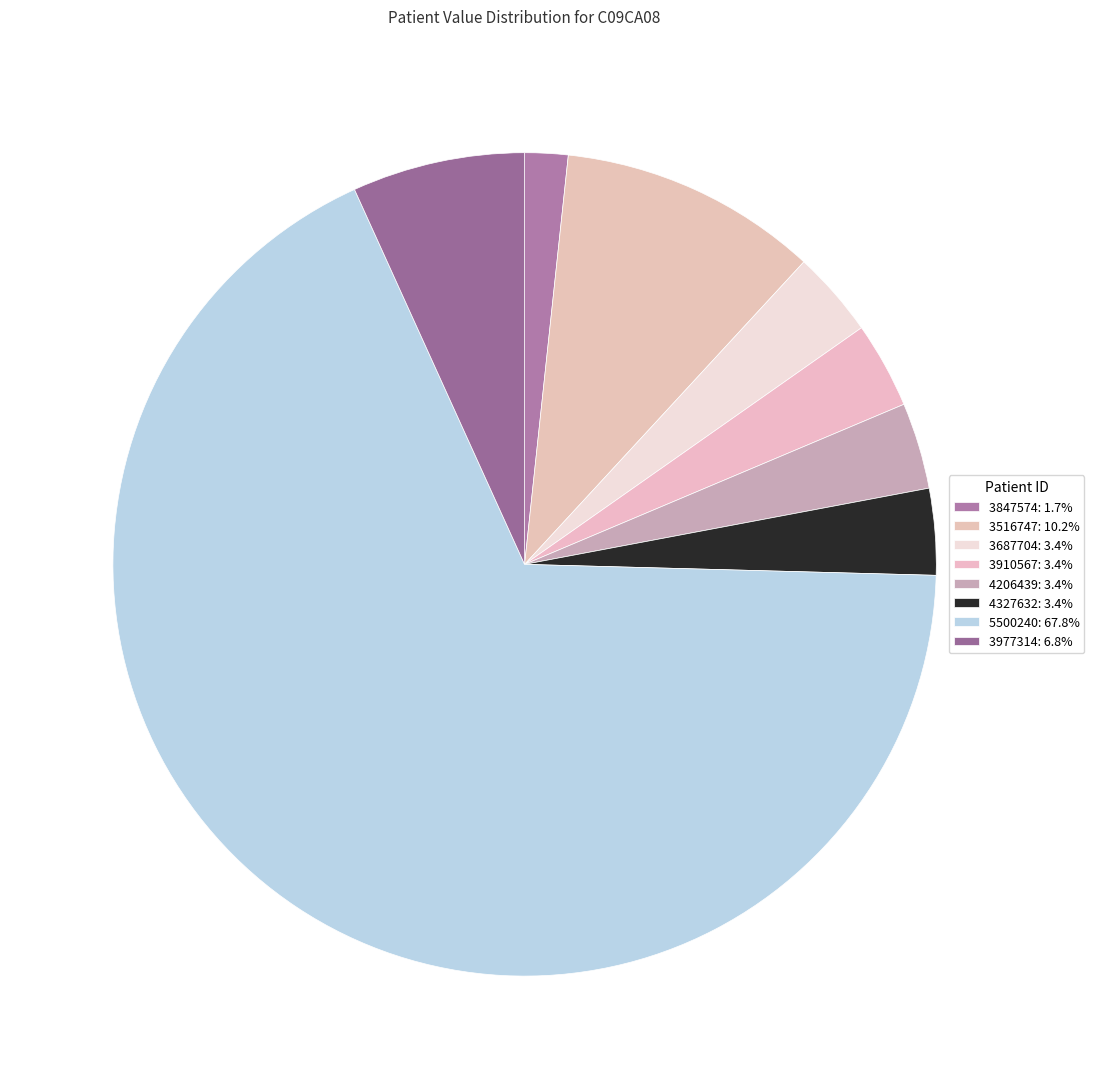

To the nearest percent, what is the average slice percentage?

12%